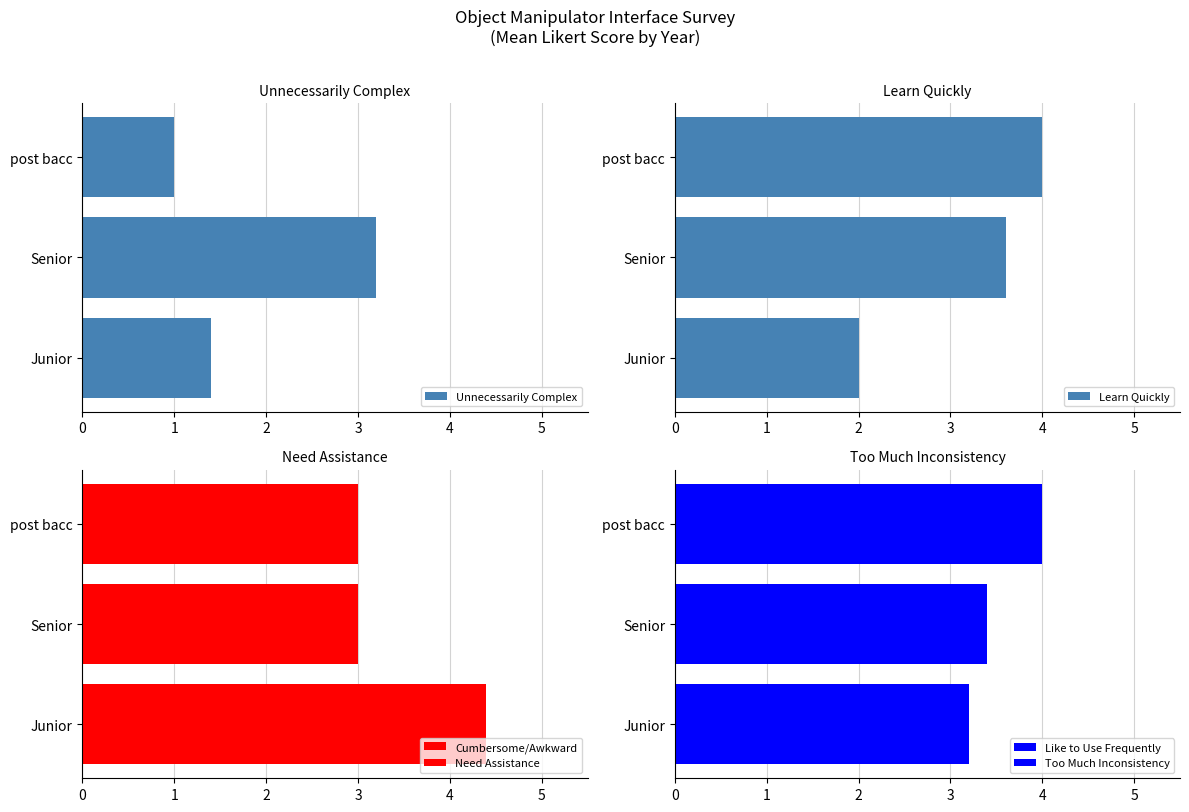

At how many categories does at least one series exceed 4?

1